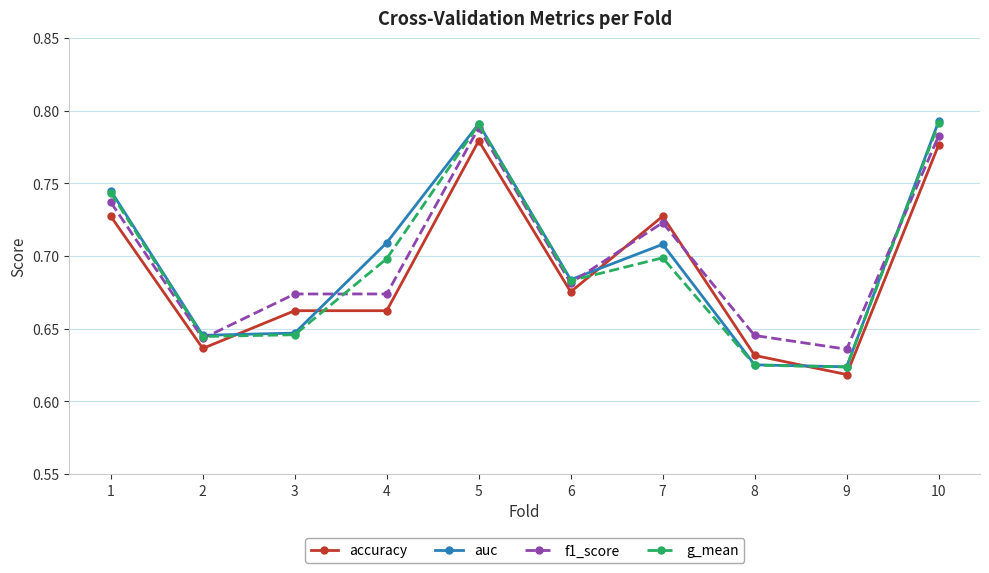

Which category has the lowest value in the accuracy series?

9